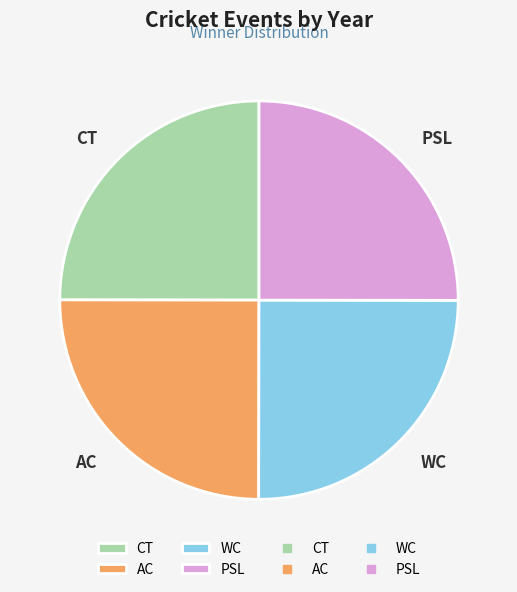

How many segments does this pie chart have?

4